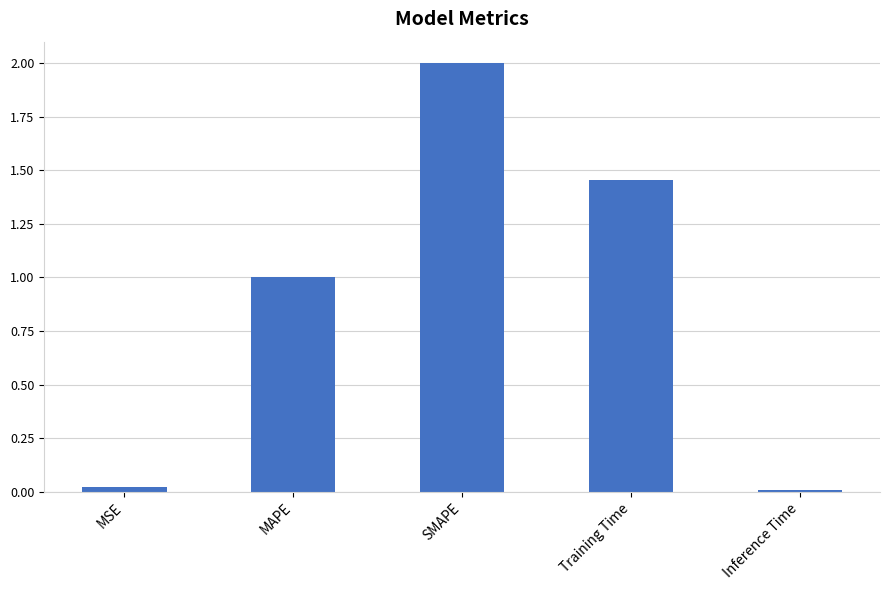

What is the maximum value shown in the chart?

2.0